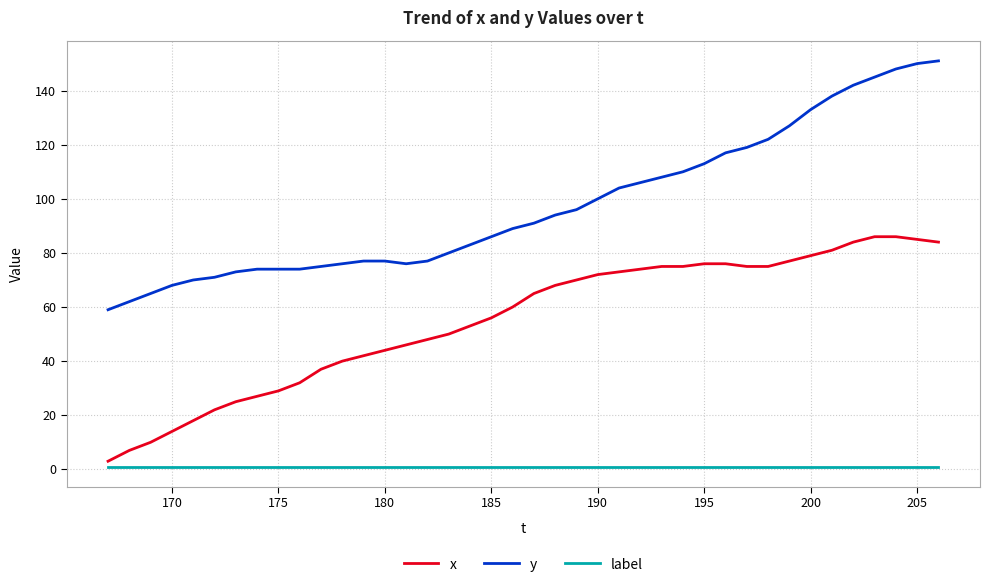

What is the greatest value displayed?

151